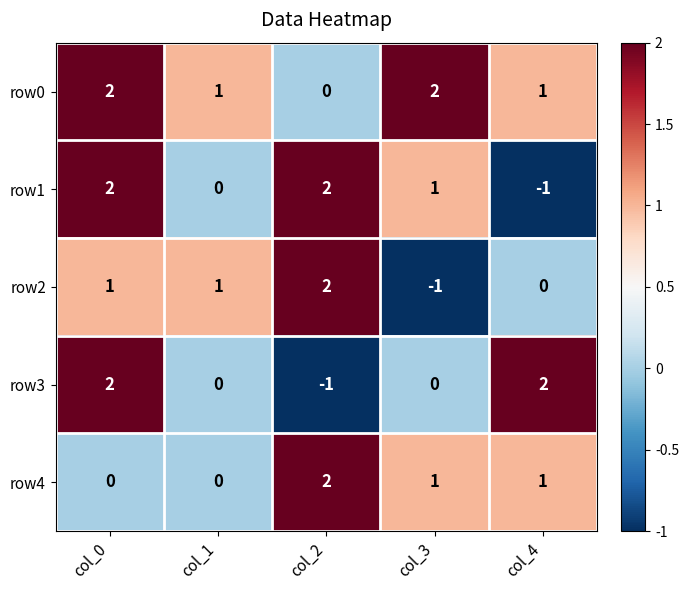

What is the spread (max minus min) of values at col_4?

3